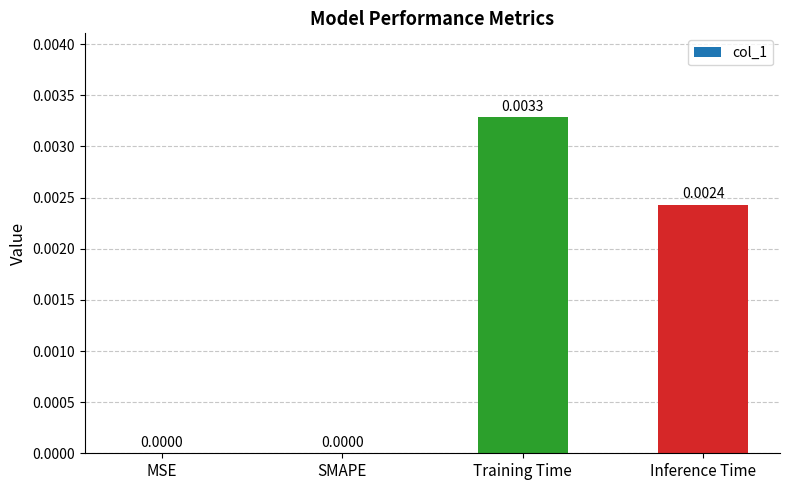

True or false: the data shows 0.0 at SMAPE.

True